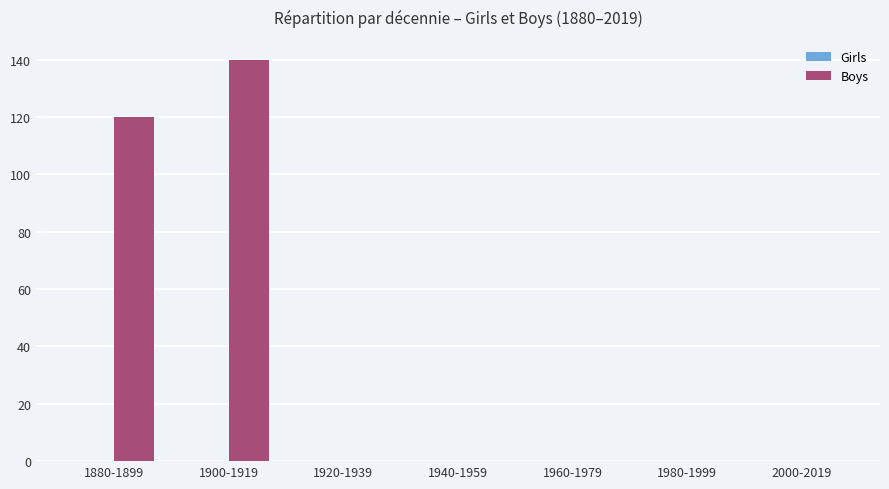

Reading left to right, list all the values displayed in this chart.

1880-1899=120	1900-1919=140	1920-1939=0	1940-1959=0	1960-1979=0	1980-1999=0	2000-2019=0